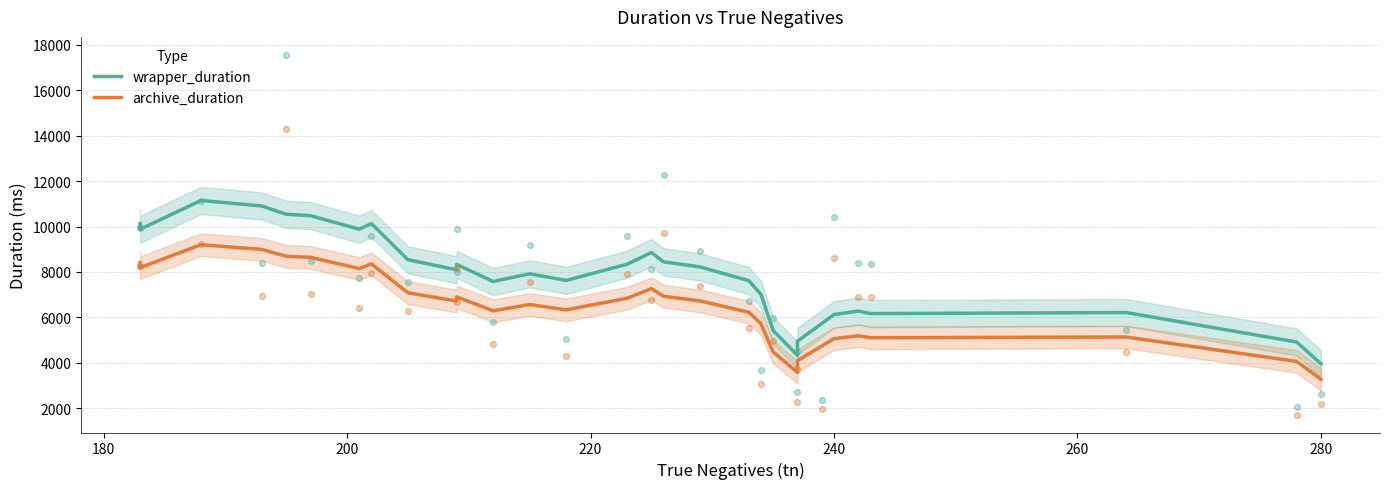

What are all the series names shown in the legend?

wrapper_duration, archive_duration